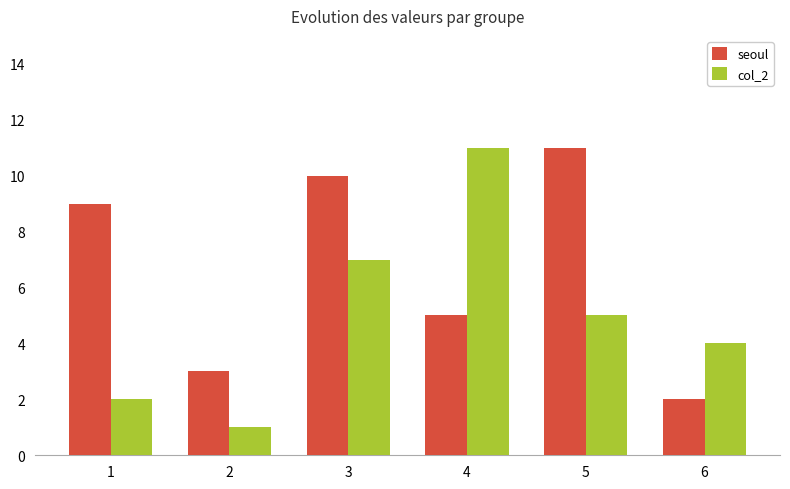

True or false: col_2 has a value of 5 at 5.

True